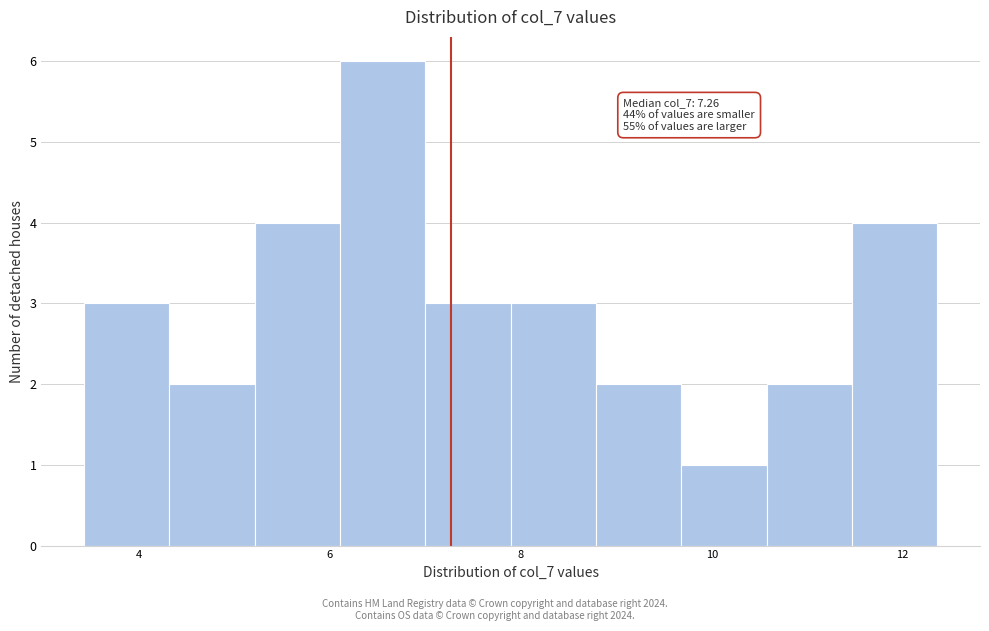

Which range on the x-axis has the tallest bar?

6.2 to 7.0